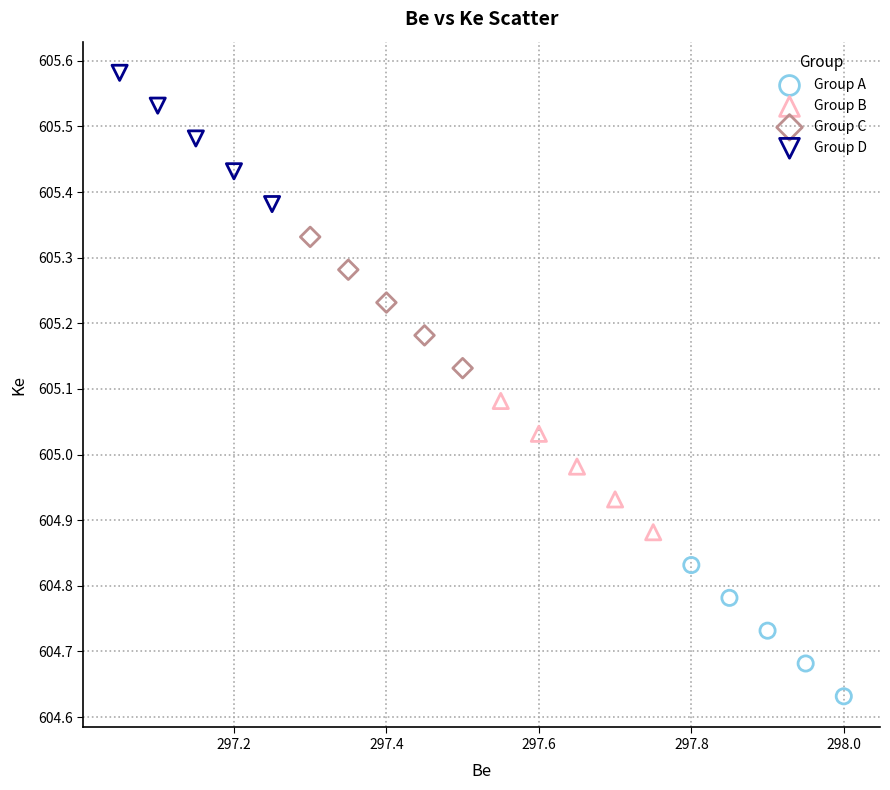

Which series contains the lowest Y value?

Group A